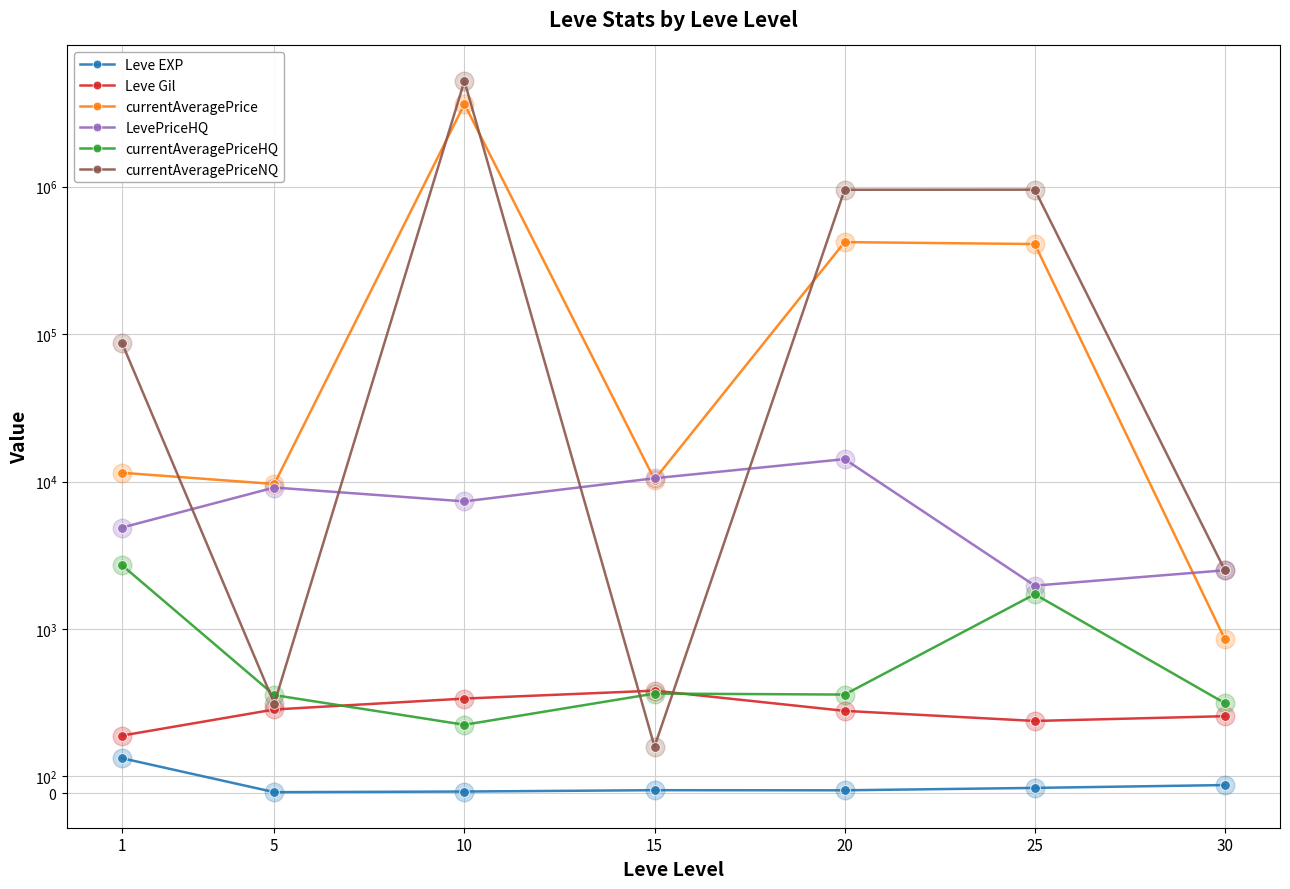

Is the value of currentAveragePrice at 30 greater than the value of currentAveragePriceNQ at 30?

No